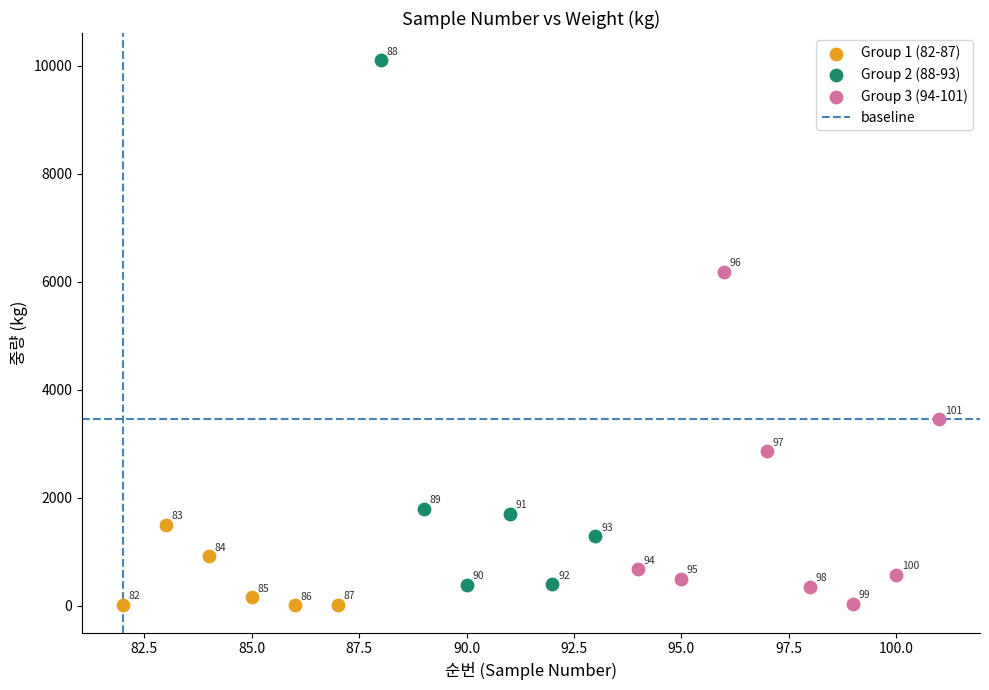

Which series has the widest spread of Y values?

Group 2 (88-93)